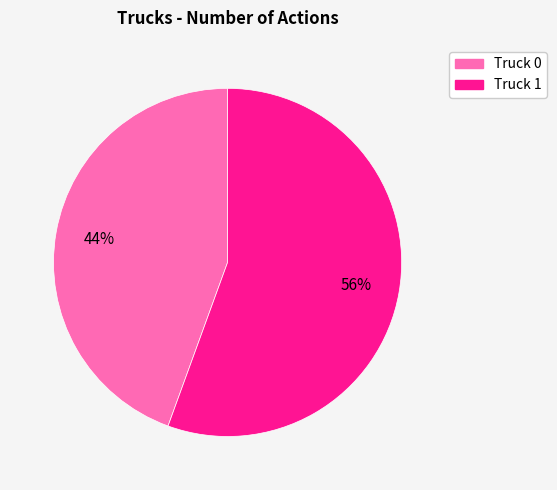

The Truck 0 slice represents 36% of the pie. True or false?

False